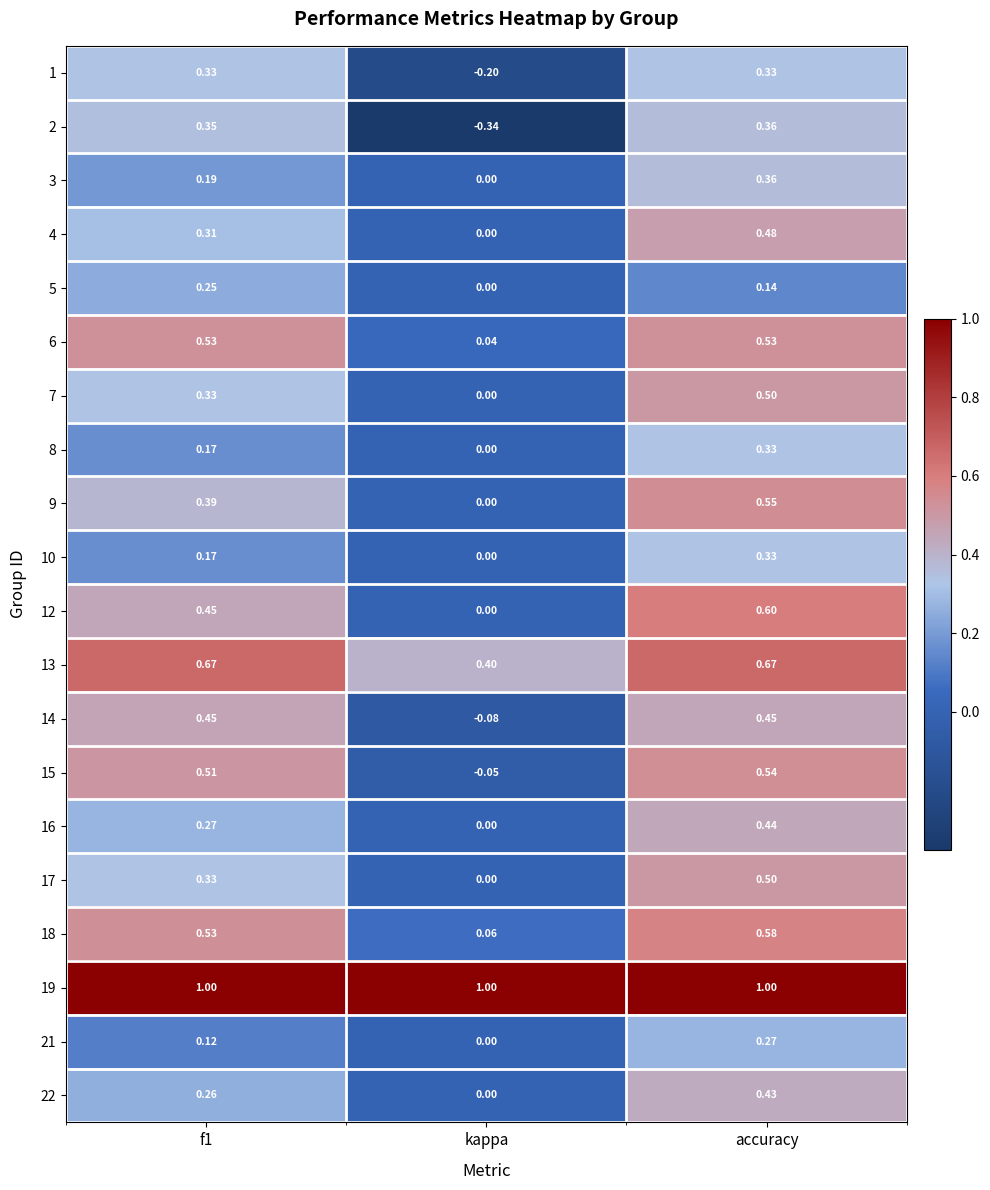

Which series has the widest spread of values?

2